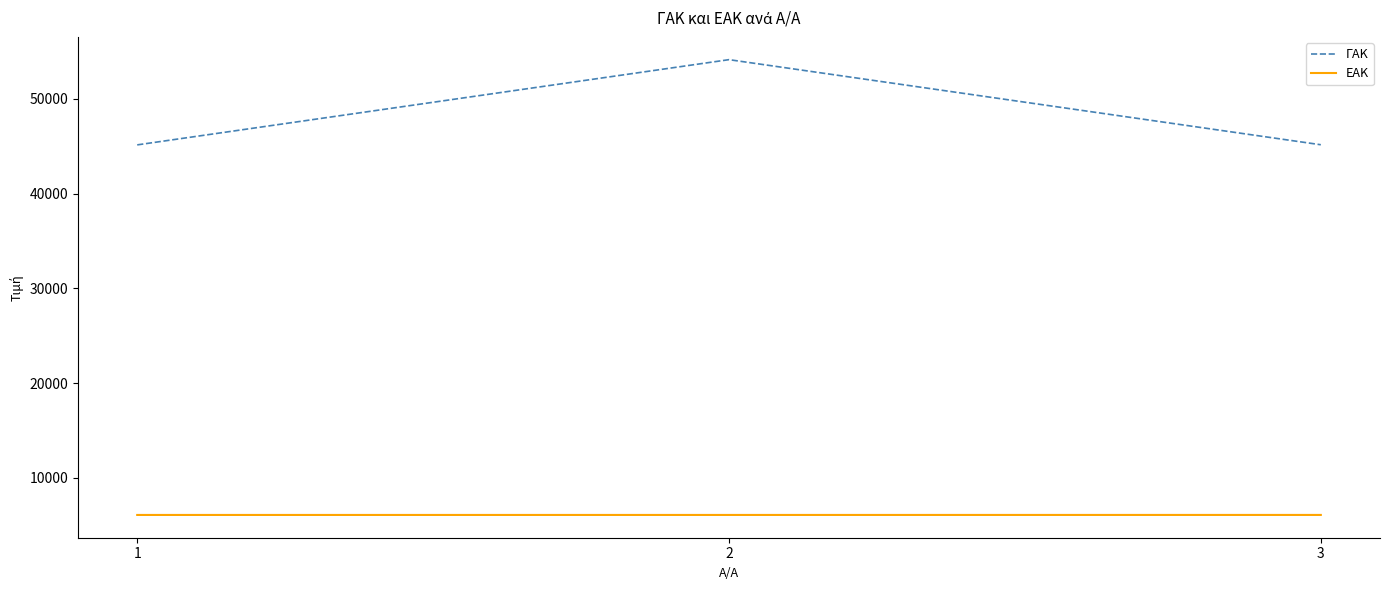

How many ΕΑΚ values are between 6062 and 6064?

3